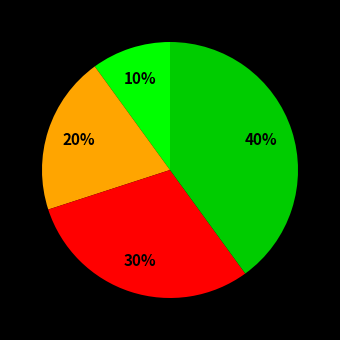

To the nearest percent, what is the difference between the largest and smallest slice percentages?

30%